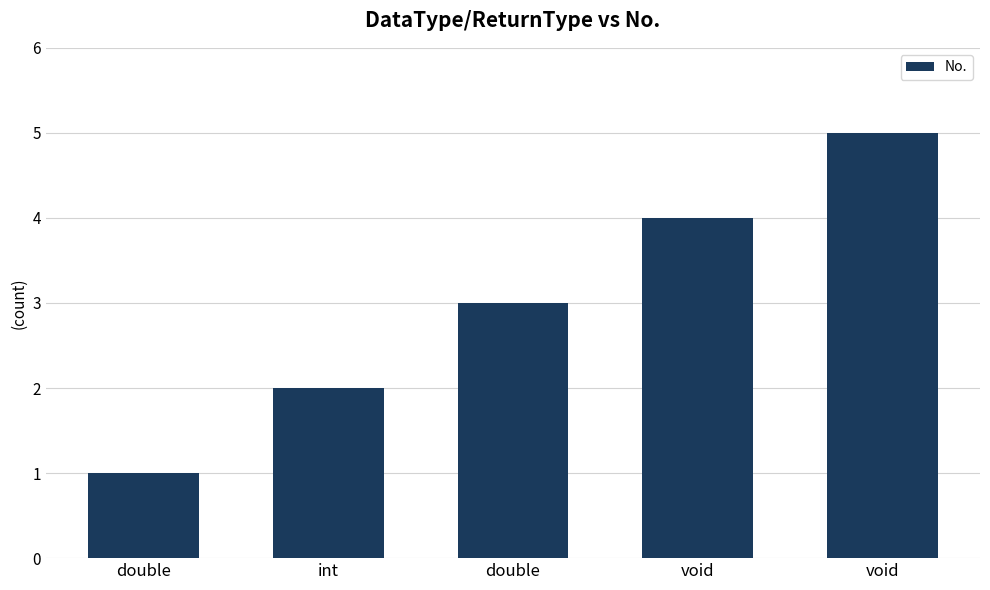

What is the label of the 3rd bar from the right?

double